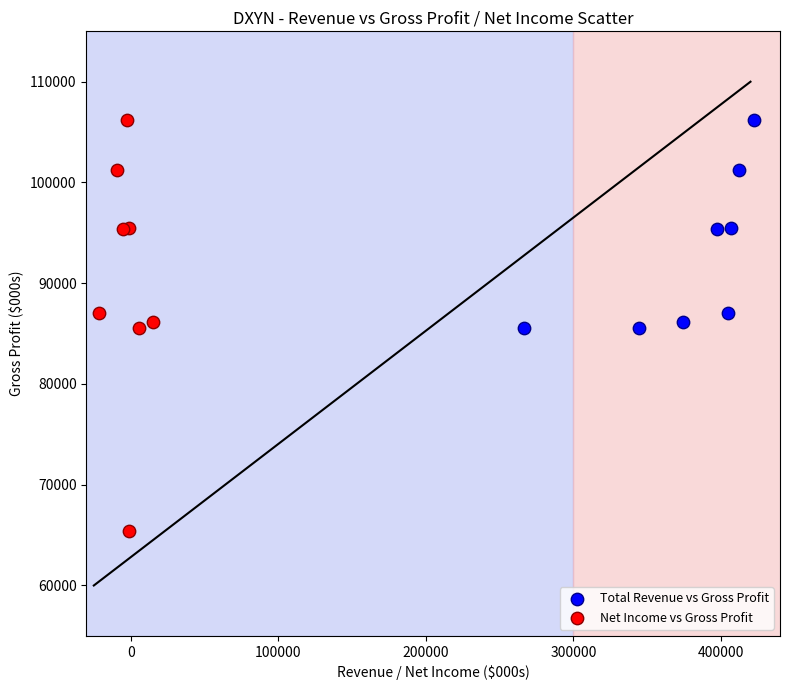

Which series reaches the minimum Y coordinate?

Net Income vs Gross Profit